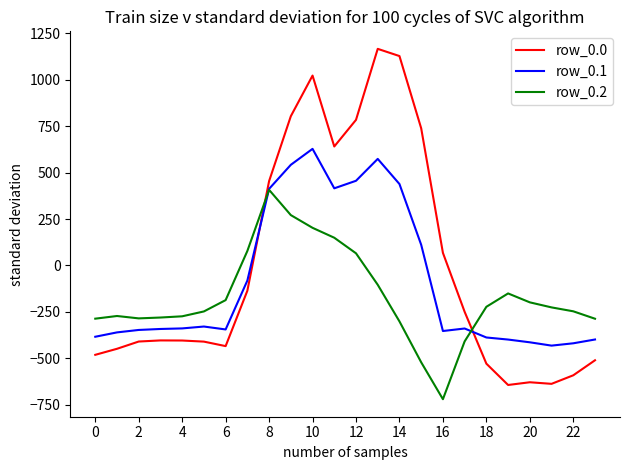

Which series has the largest range (max minus min)?

row_0.0